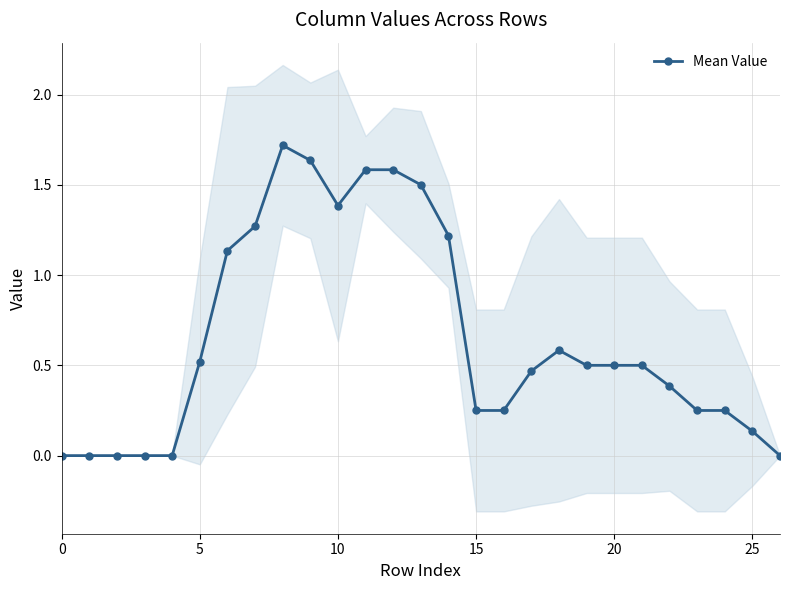

Count the number of categories in the chart.

27